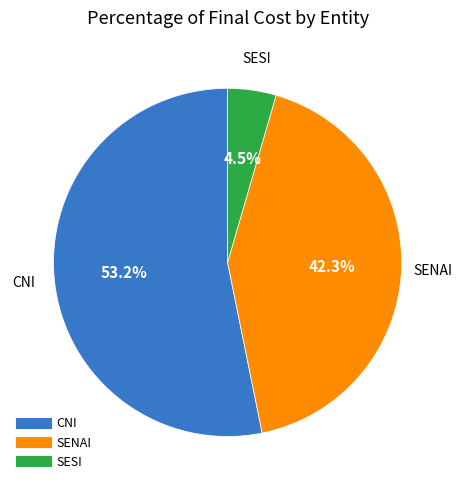

Does any single category account for the majority?

Yes